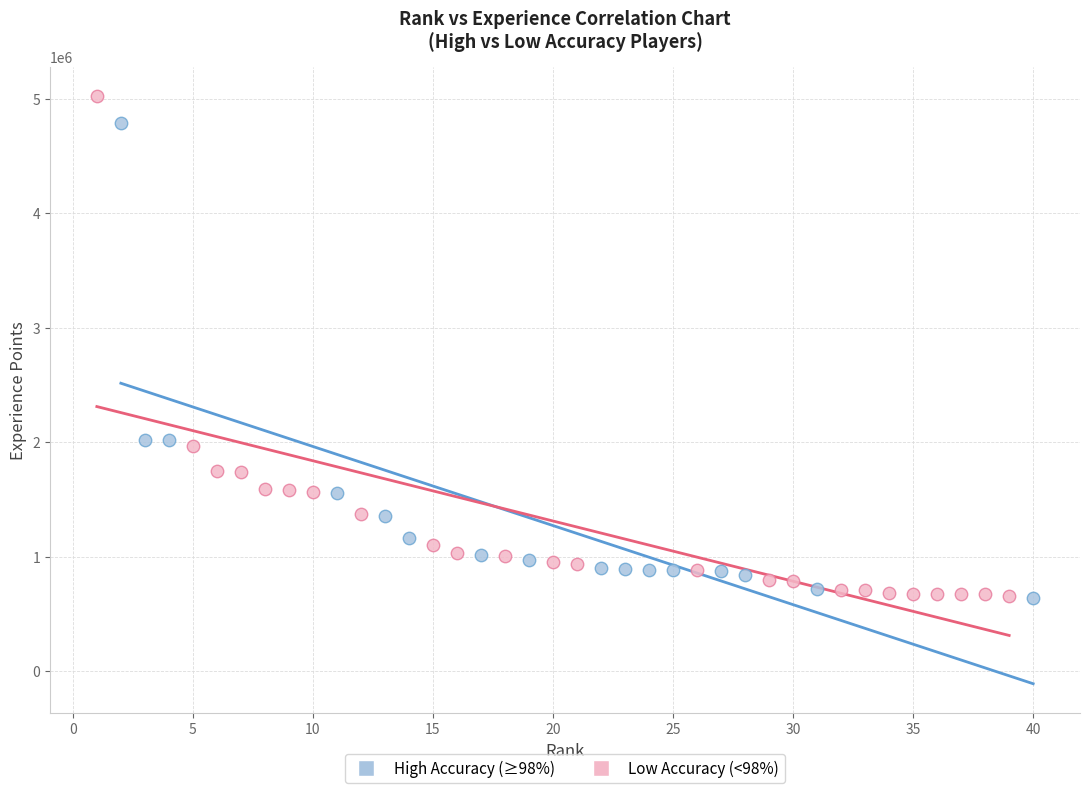

Which series has the widest spread of Y values?

Low Accuracy (<98%)